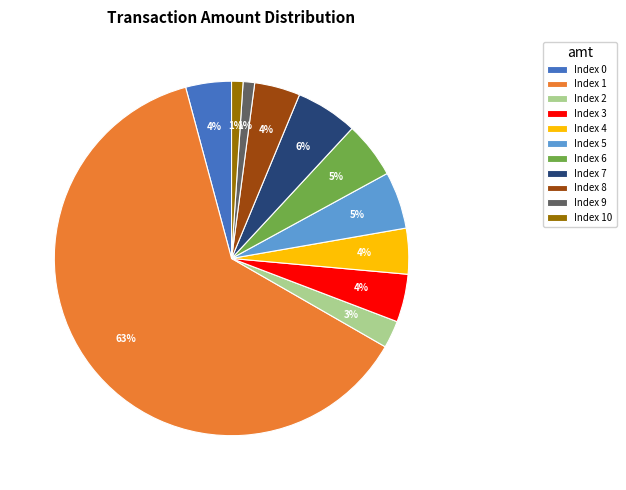

To the nearest percent, what portion does Index 9 represent?

1%